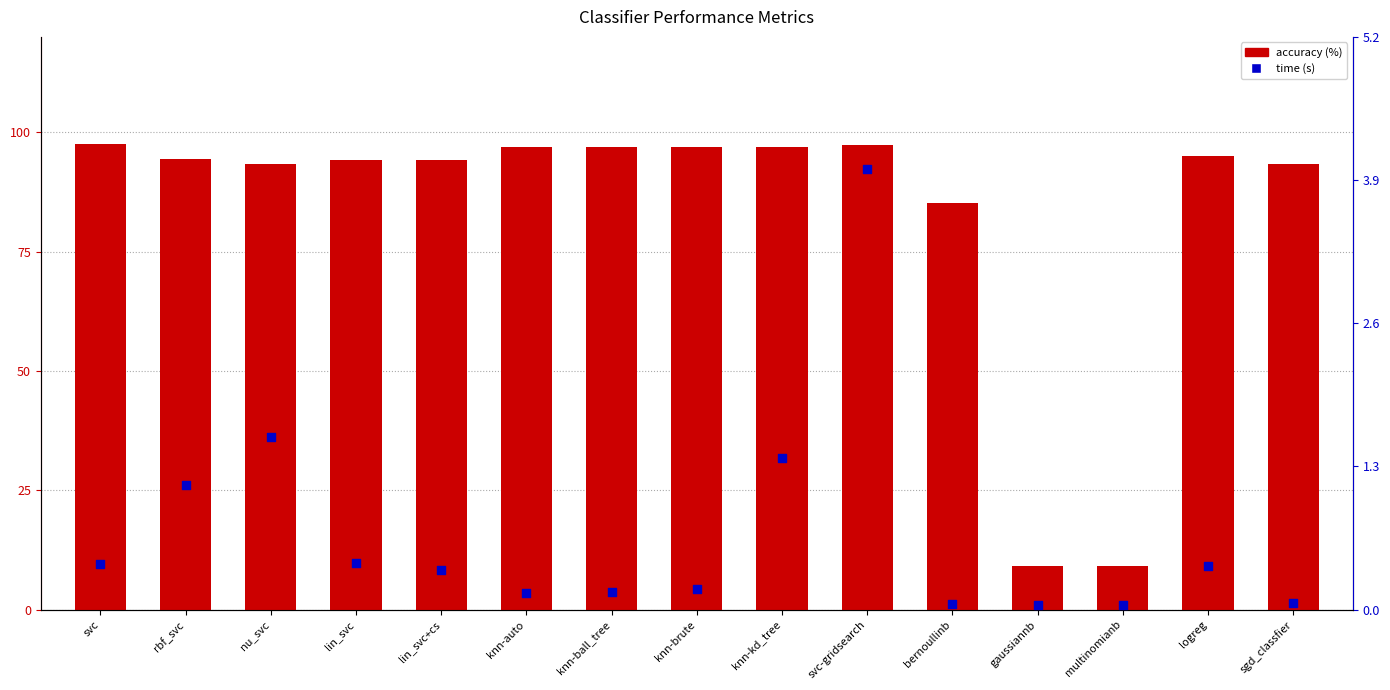

Which series has the largest total across all categories?

accuracy (%)